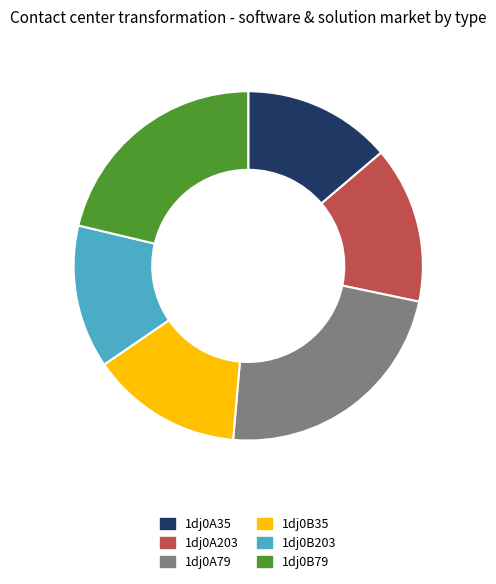

Is there a majority slice in this chart?

No